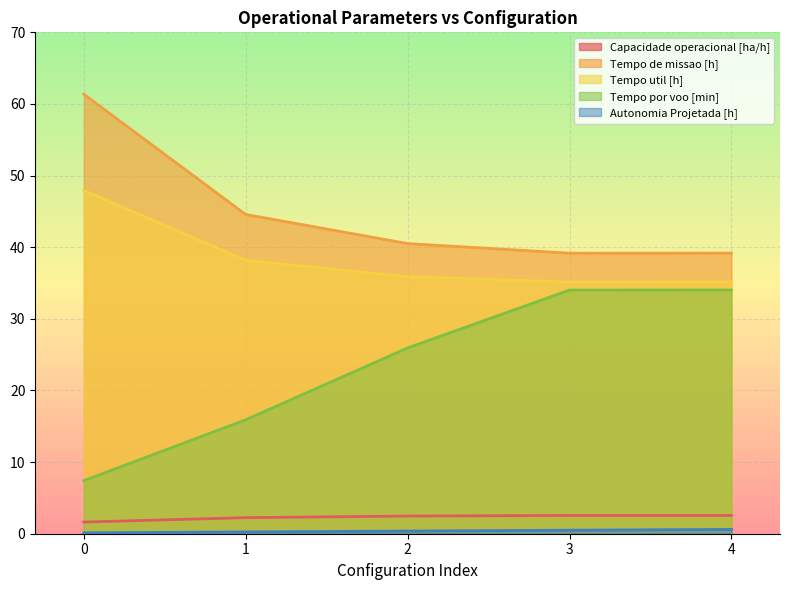

True or false: Tempo util [h] and Capacidade operacional [ha/h] intersect in this chart.

False